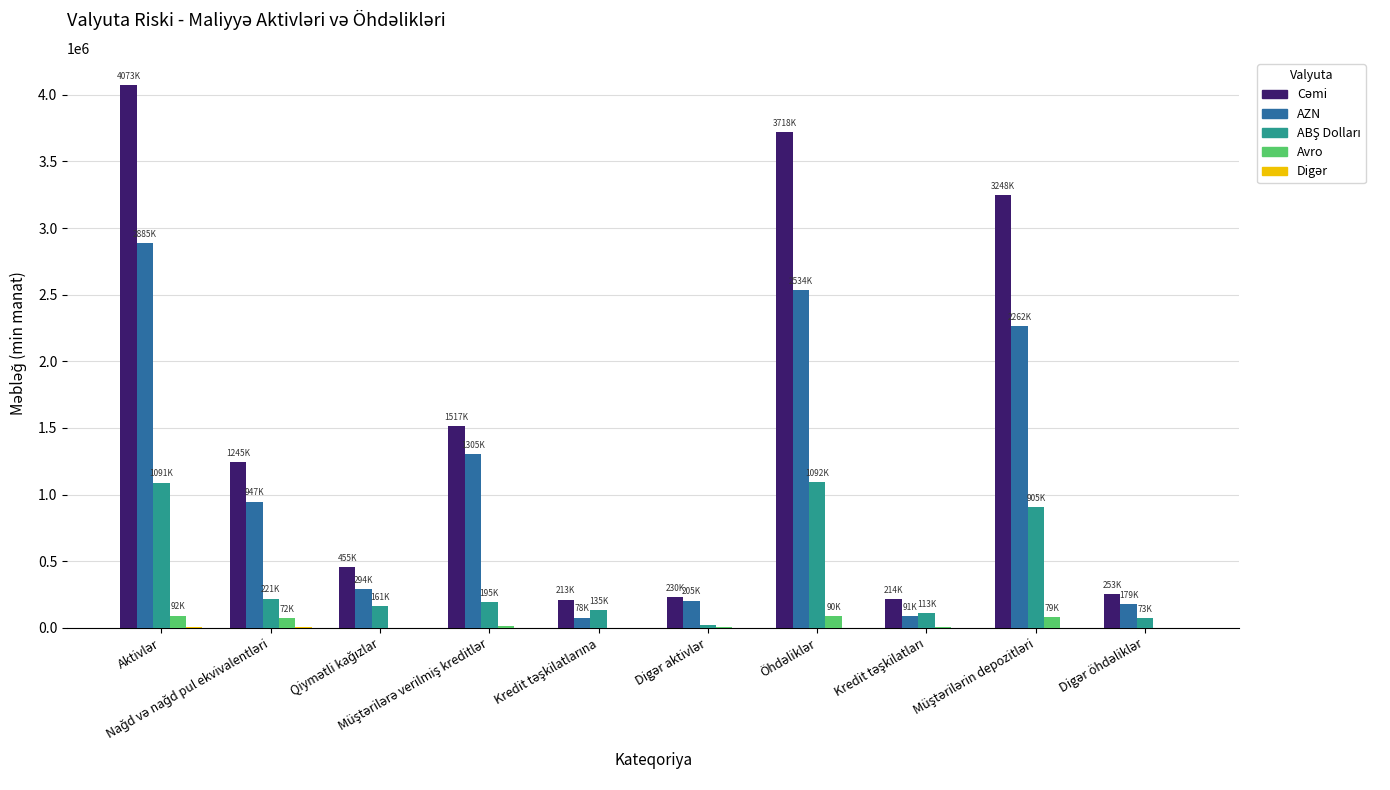

What is the highest value of the AZN series?

2885279.8